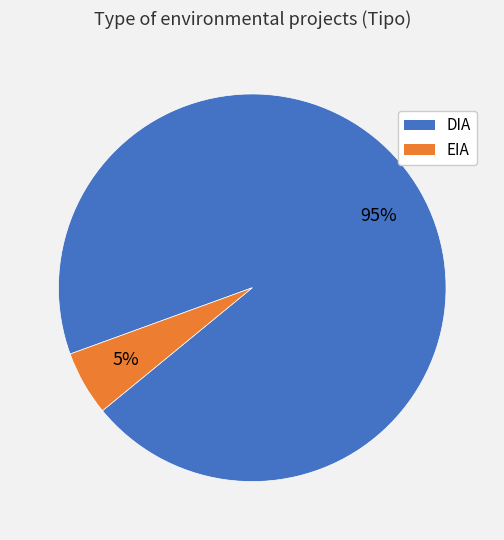

What percentage is the DIA slice, to the nearest percent?

95%